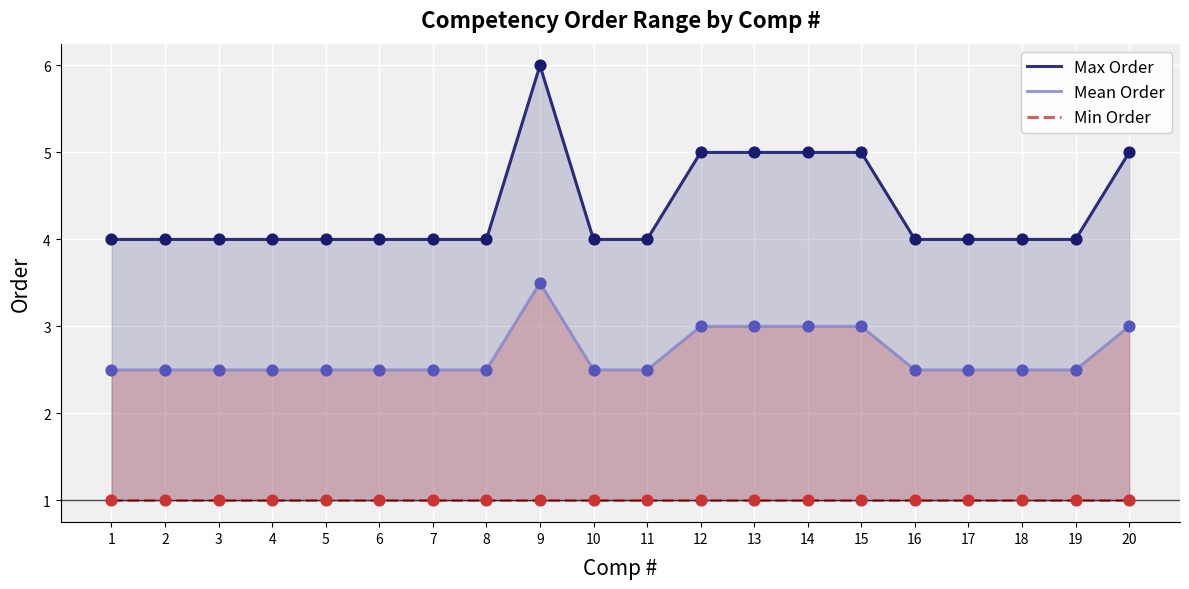

Which series reaches the minimum Y coordinate?

Min Order